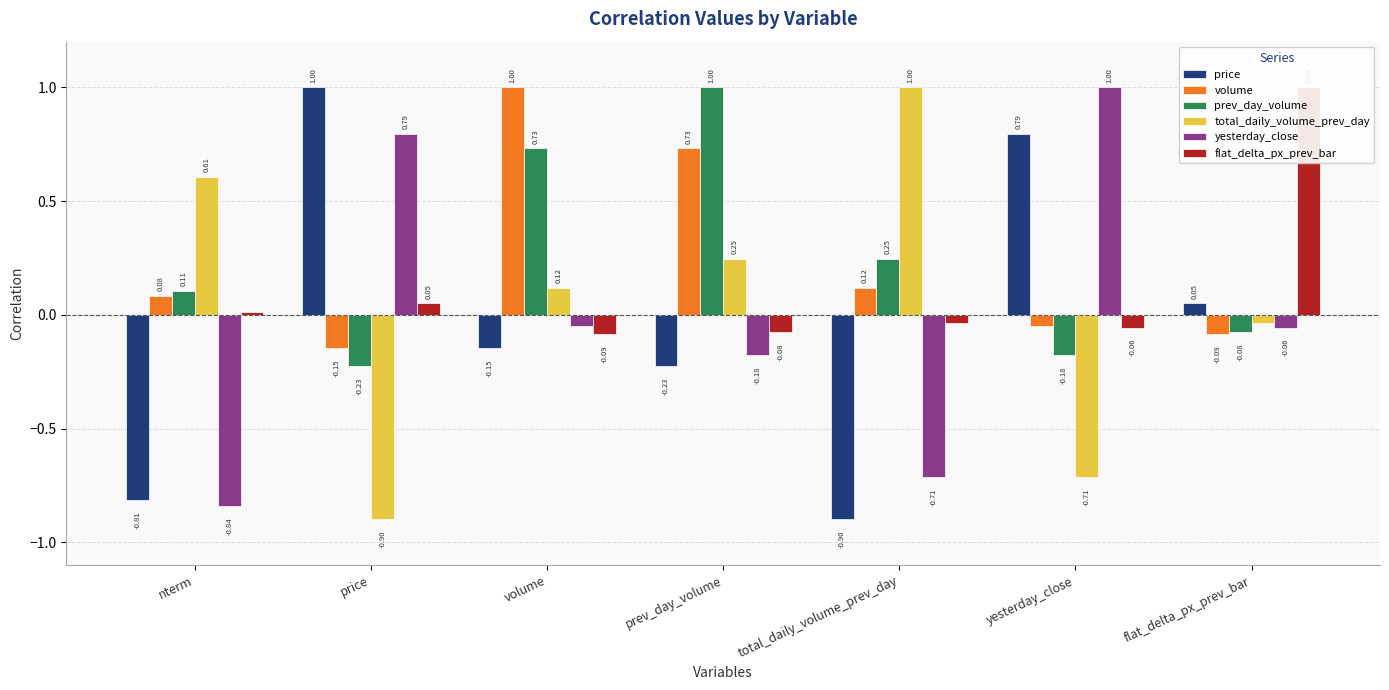

Read the price value at prev_day_volume.

-0.2